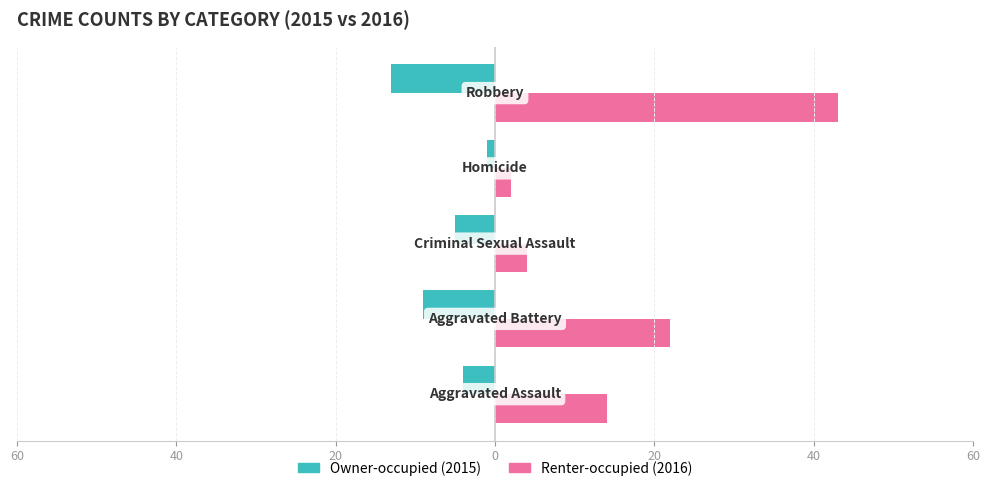

What are all the series names shown in the legend?

Owner-occupied (2015), Renter-occupied (2016)